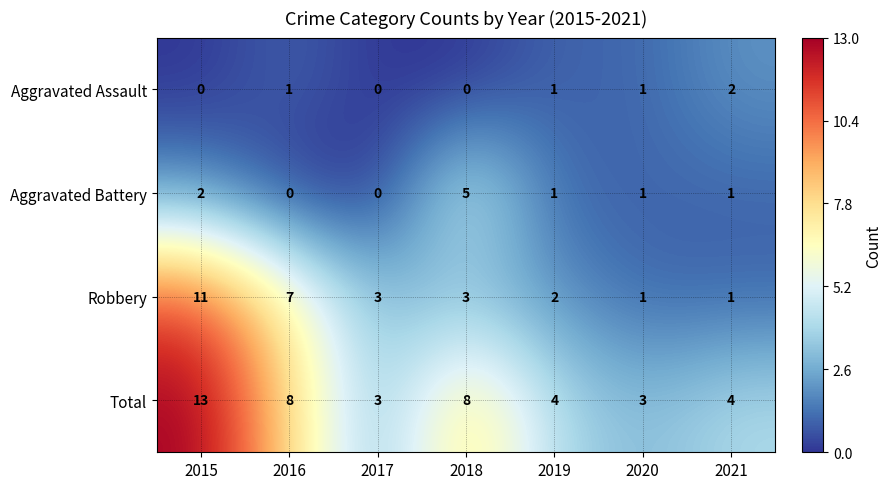

What is the average value of the Total series?

6